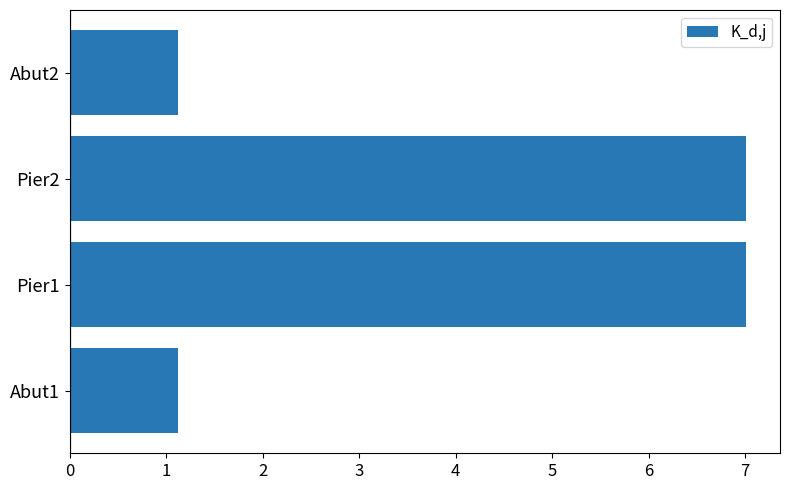

Are the bars grouped side by side (vs. stacked)?

No